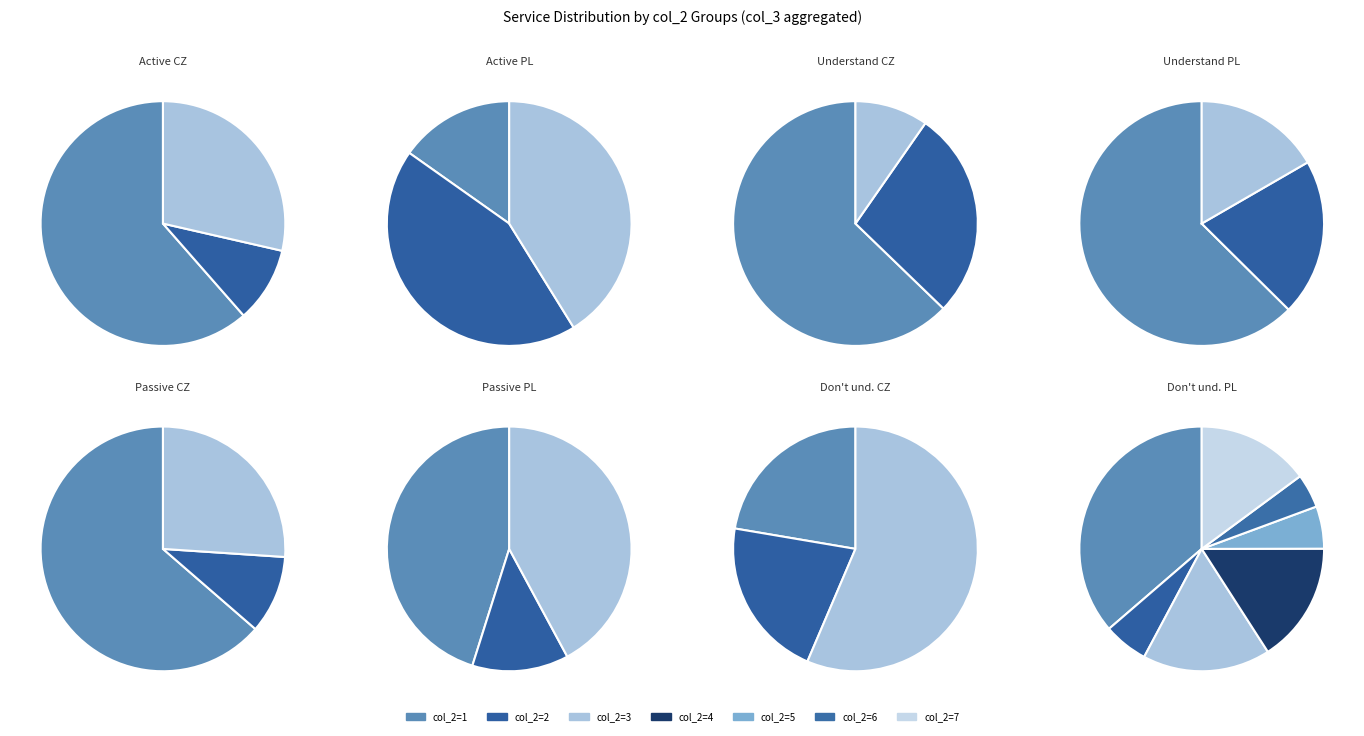

Between 2 and 7, which is larger?

7